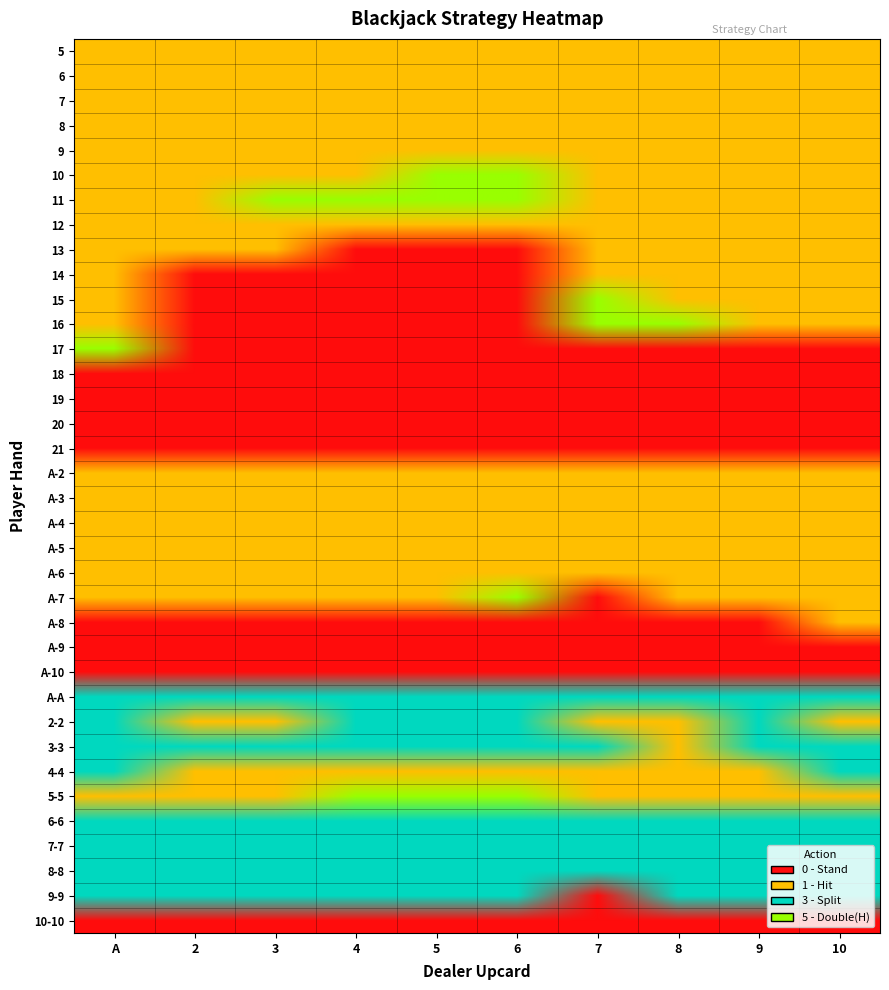

Reading left to right, what are all the values shown in this chart?

5: 0=1	1=1	2=1	3=1	4=1	5=1	6=1	7=1	8=1	9=1
6: 0=1	1=1	2=1	3=1	4=1	5=1	6=1	7=1	8=1	9=1
7: 0=1	1=1	2=1	3=1	4=1	5=1	6=1	7=1	8=1	9=1
8: 0=1	1=1	2=1	3=1	4=1	5=1	6=1	7=1	8=1	9=1
9: 0=1	1=1	2=1	3=1	4=1	5=1	6=1	7=1	8=1	9=1
10: 0=1	1=1	2=1	3=1	4=5	5=5	6=1	7=1	8=1	9=1
11: 0=1	1=1	2=5	3=5	4=5	5=5	6=1	7=1	8=1	9=1
12: 0=1	1=1	2=1	3=1	4=1	5=1	6=1	7=1	8=1	9=1
13: 0=1	1=1	2=1	3=0	4=0	5=0	6=1	7=1	8=1	9=1
14: 0=1	1=0	2=0	3=0	4=0	5=0	6=1	7=1	8=1	9=1
15: 0=1	1=0	2=0	3=0	4=0	5=0	6=5	7=1	8=1	9=1
16: 0=1	1=0	2=0	3=0	4=0	5=0	6=5	7=5	8=1	9=1
17: 0=5	1=0	2=0	3=0	4=0	5=0	6=0	7=0	8=0	9=0
18: 0=0	1=0	2=0	3=0	4=0	5=0	6=0	7=0	8=0	9=0
19: 0=0	1=0	2=0	3=0	4=0	5=0	6=0	7=0	8=0	9=0
20: 0=0	1=0	2=0	3=0	4=0	5=0	6=0	7=0	8=0	9=0
21: 0=0	1=0	2=0	3=0	4=0	5=0	6=0	7=0	8=0	9=0
A-2: 0=1	1=1	2=1	3=1	4=1	5=1	6=1	7=1	8=1	9=1
A-3: 0=1	1=1	2=1	3=1	4=1	5=1	6=1	7=1	8=1	9=1
A-4: 0=1	1=1	2=1	3=1	4=1	5=1	6=1	7=1	8=1	9=1
A-5: 0=1	1=1	2=1	3=1	4=1	5=1	6=1	7=1	8=1	9=1
A-6: 0=1	1=1	2=1	3=1	4=1	5=1	6=1	7=1	8=1	9=1
A-7: 0=1	1=1	2=1	3=1	4=1	5=5	6=0	7=1	8=1	9=1
A-8: 0=0	1=0	2=0	3=0	4=0	5=0	6=0	7=0	8=0	9=1
A-9: 0=0	1=0	2=0	3=0	4=0	5=0	6=0	7=0	8=0	9=0
A-10: 0=0	1=0	2=0	3=0	4=0	5=0	6=0	7=0	8=0	9=0
A-A: 0=3	1=3	2=3	3=3	4=3	5=3	6=3	7=3	8=3	9=3
2-2: 0=3	1=1	2=1	3=3	4=3	5=3	6=1	7=1	8=3	9=1
3-3: 0=3	1=3	2=3	3=3	4=3	5=3	6=3	7=1	8=3	9=3
4-4: 0=3	1=1	2=1	3=1	4=1	5=1	6=1	7=1	8=1	9=3
5-5: 0=1	1=1	2=1	3=5	4=5	5=5	6=1	7=1	8=1	9=1
6-6: 0=3	1=3	2=3	3=3	4=3	5=3	6=3	7=3	8=3	9=3
7-7: 0=3	1=3	2=3	3=3	4=3	5=3	6=3	7=3	8=3	9=3
8-8: 0=3	1=3	2=3	3=3	4=3	5=3	6=3	7=3	8=3	9=3
9-9: 0=3	1=3	2=3	3=3	4=3	5=3	6=0	7=3	8=3	9=3
10-10: 0=0	1=0	2=0	3=0	4=0	5=0	6=0	7=0	8=0	9=0